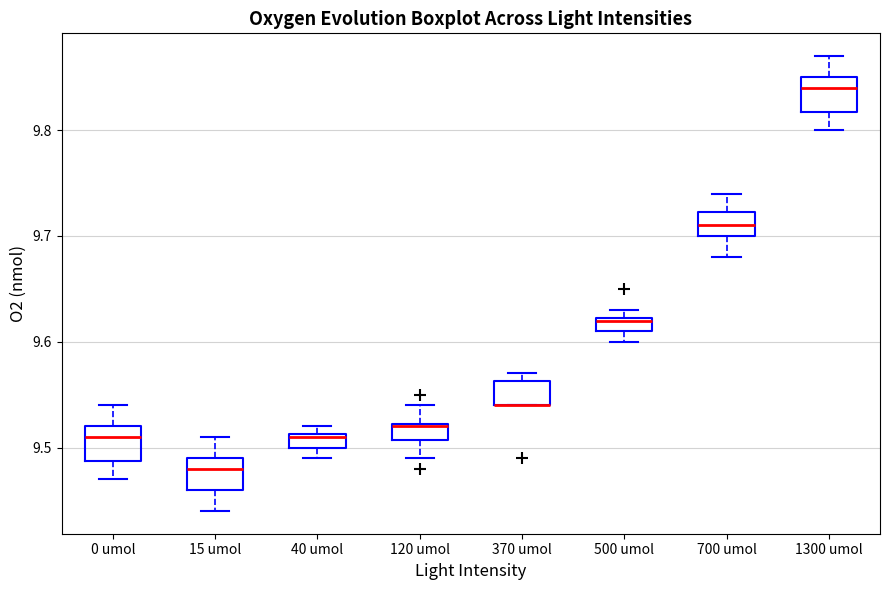

Where is the lower edge of the box for 15 umol on the y-axis? The values are not printed on the chart, so give them approximately, as read against the axis.

9.46